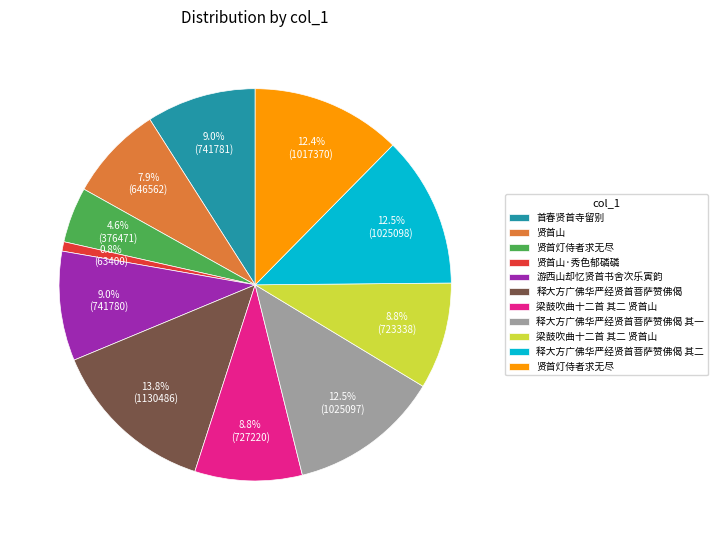

Does any single category account for the majority?

No